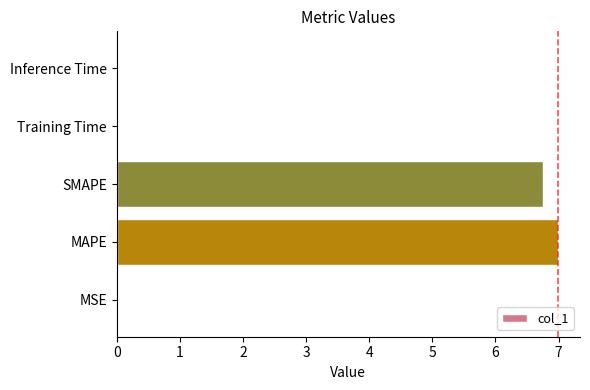

Which has a higher value, MSE or MAPE?

MAPE